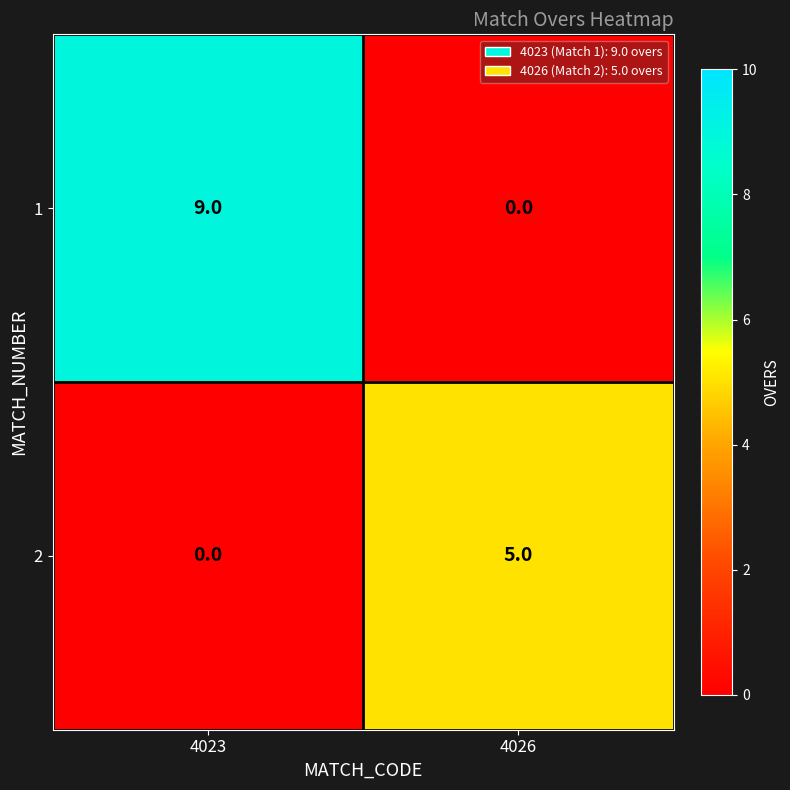

At which label does 1 reach its peak?

4023